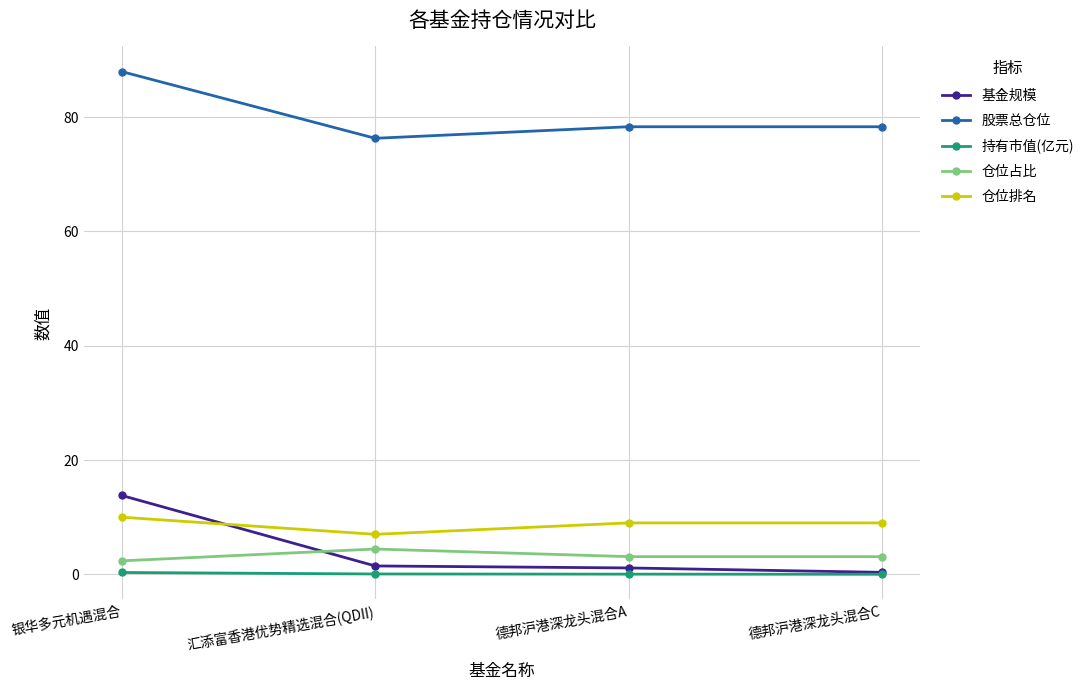

What is the label of the 4th point from the right?

银华多元机遇混合